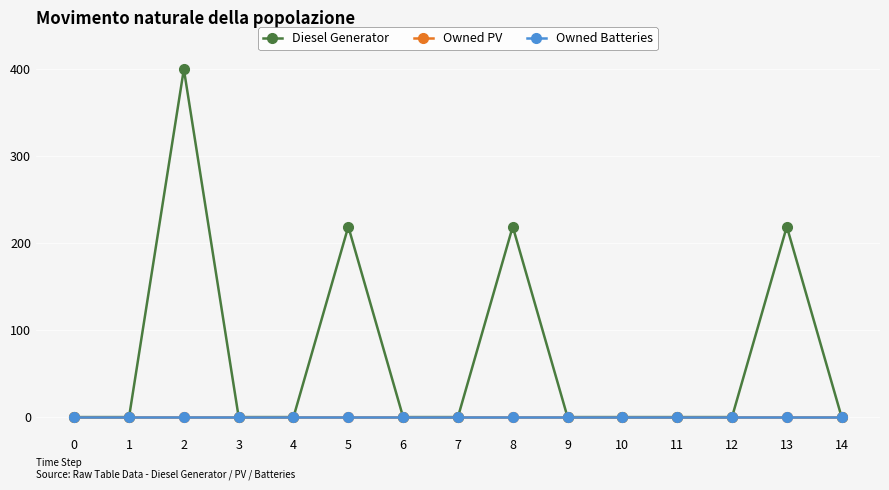

Count the number of data series in this chart.

3